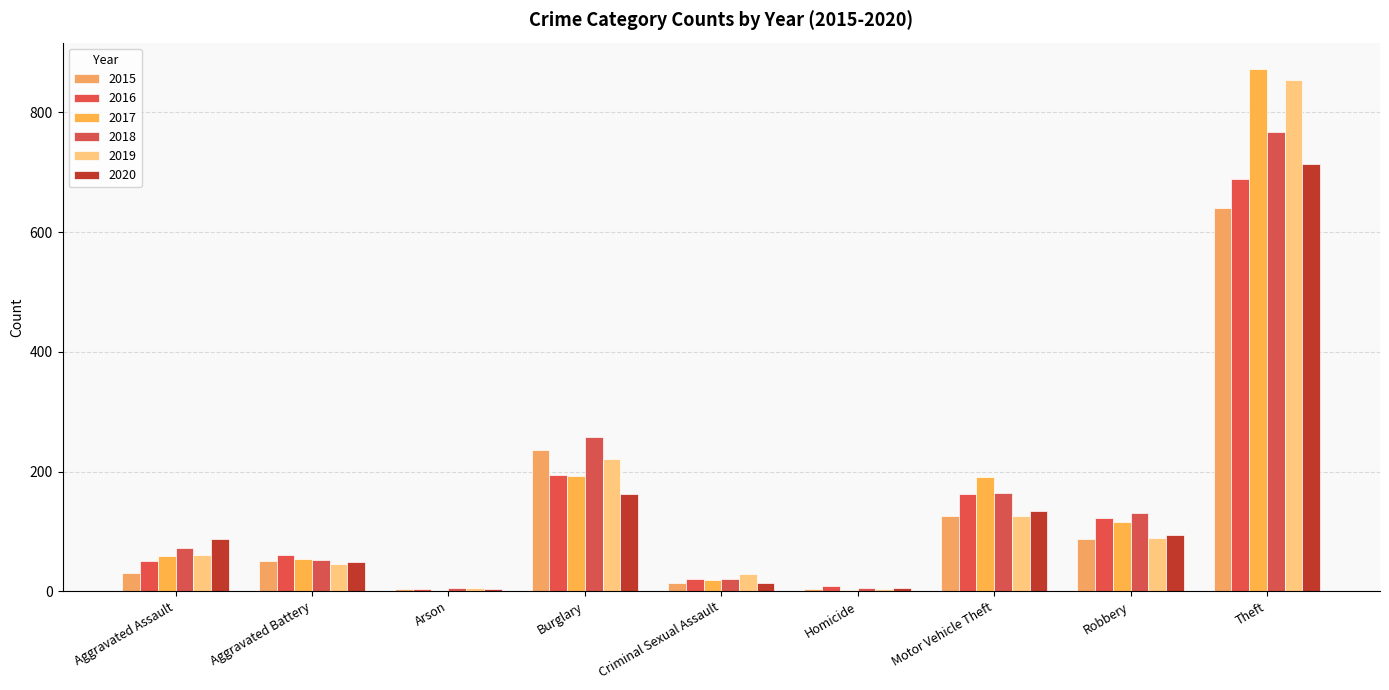

Reading left to right, transcribe all the data shown in this chart.

2015: Aggravated Assault=31	Aggravated Battery=50	Arson=3	Burglary=236	Criminal Sexual Assault=13	Homicide=4	Motor Vehicle Theft=125	Robbery=87	Theft=641
2016: Aggravated Assault=50	Aggravated Battery=60	Arson=3	Burglary=194	Criminal Sexual Assault=20	Homicide=8	Motor Vehicle Theft=163	Robbery=123	Theft=689
2017: Aggravated Assault=59	Aggravated Battery=54	Arson=1	Burglary=192	Criminal Sexual Assault=19	Homicide=2	Motor Vehicle Theft=191	Robbery=115	Theft=873
2018: Aggravated Assault=72	Aggravated Battery=52	Arson=6	Burglary=257	Criminal Sexual Assault=20	Homicide=5	Motor Vehicle Theft=164	Robbery=130	Theft=767
2019: Aggravated Assault=61	Aggravated Battery=45	Arson=5	Burglary=221	Criminal Sexual Assault=29	Homicide=3	Motor Vehicle Theft=125	Robbery=89	Theft=855
2020: Aggravated Assault=87	Aggravated Battery=48	Arson=4	Burglary=163	Criminal Sexual Assault=13	Homicide=6	Motor Vehicle Theft=134	Robbery=94	Theft=713